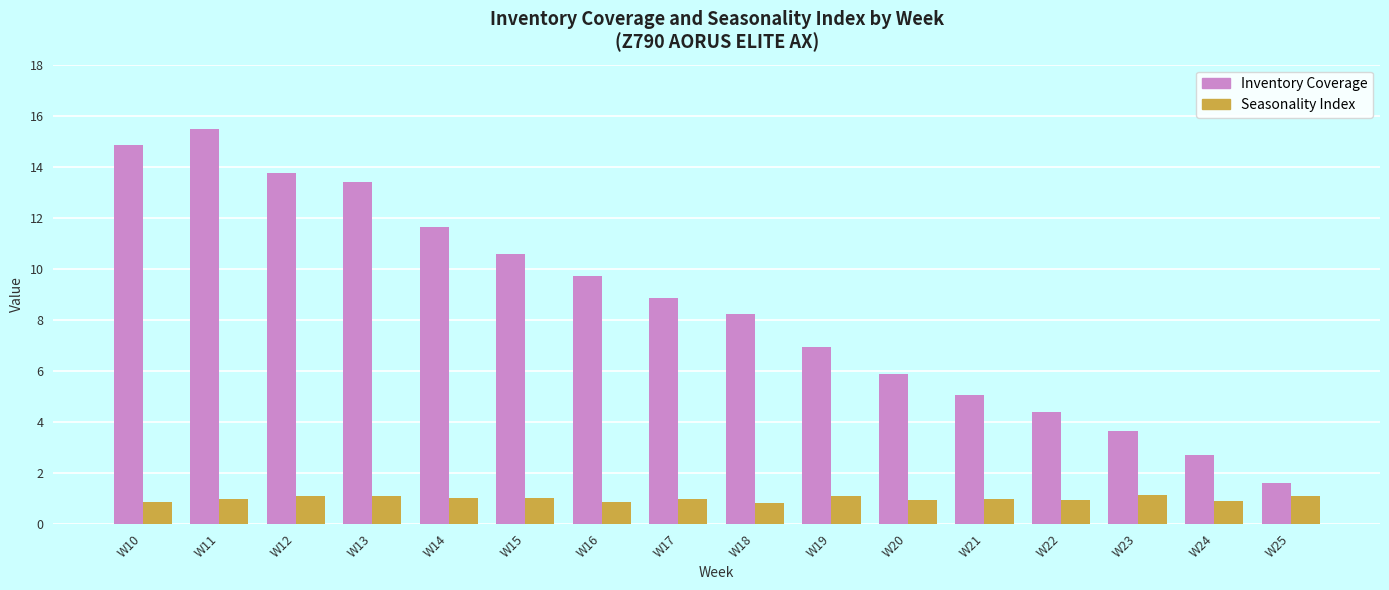

What is the spread (max minus min) of values at W20?

5.0